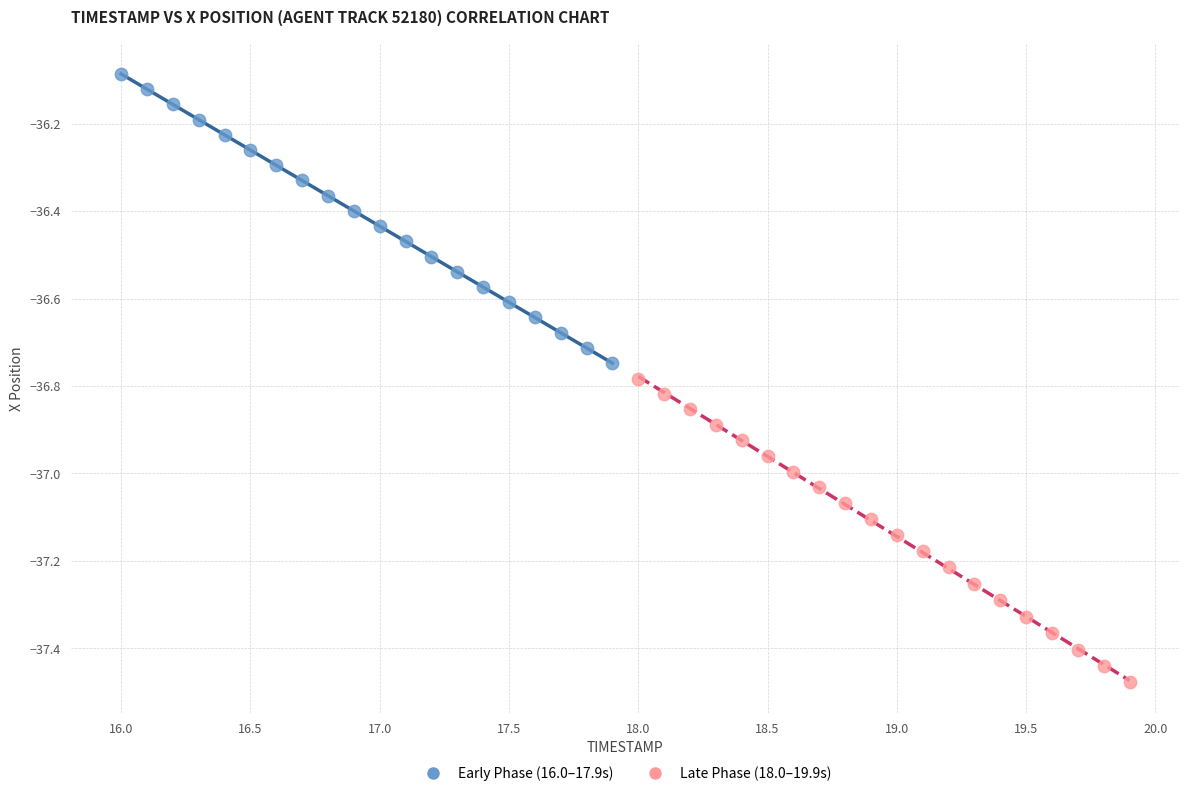

Which series reaches the maximum Y coordinate?

Early Phase (16.0–17.9s)